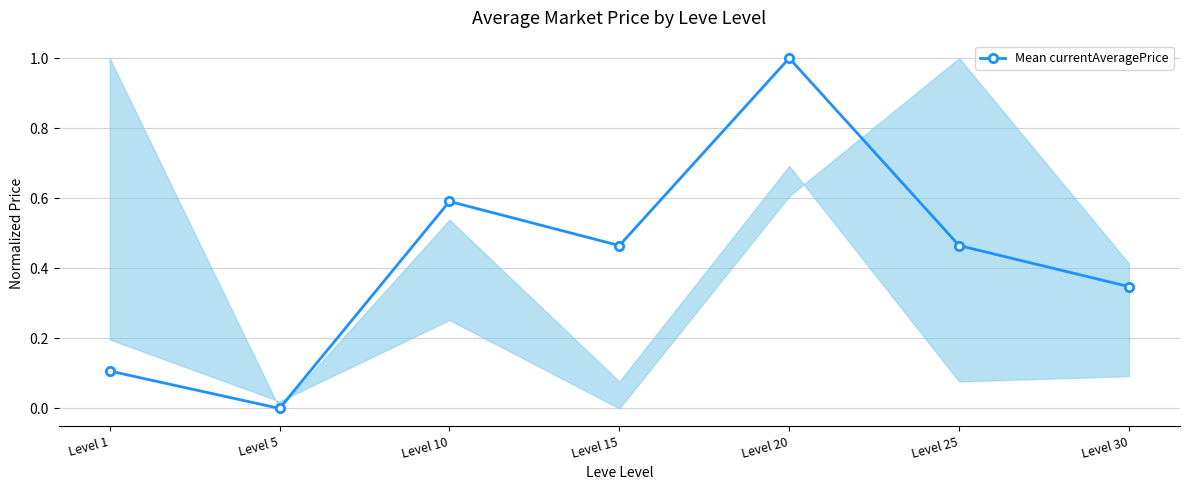

What is the difference between the maximum and minimum values?

1.0